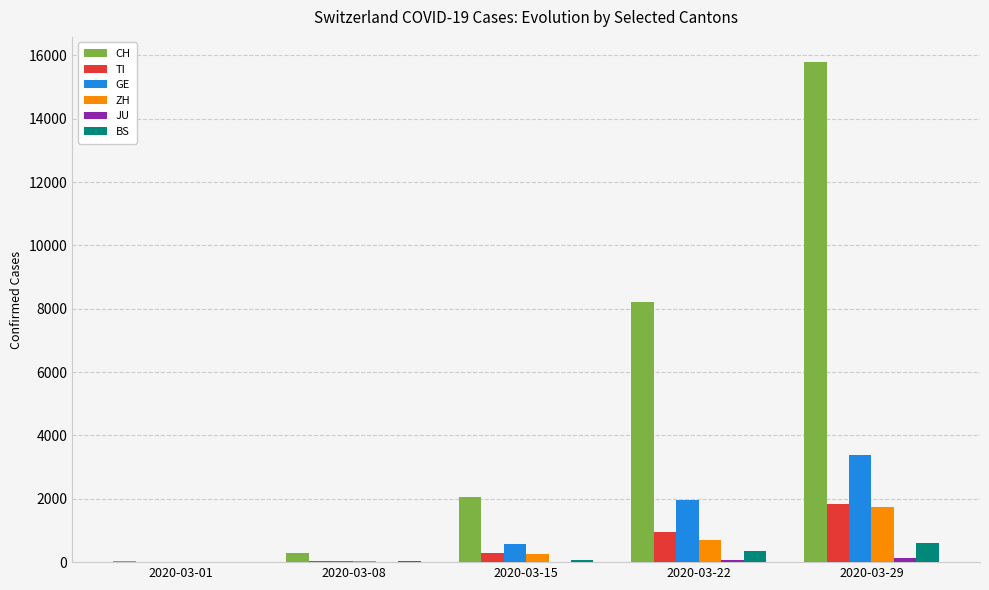

Between 2020-03-01 and 2020-03-29, which series saw the biggest shift?

CH